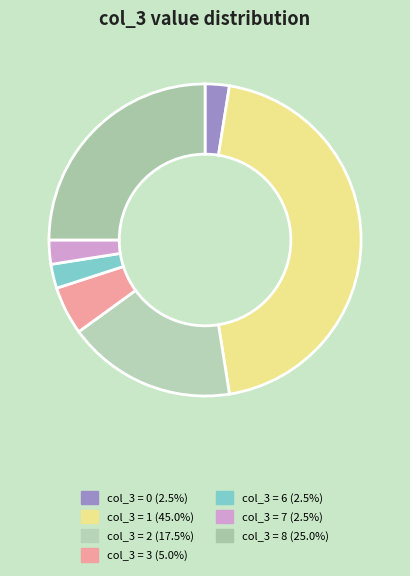

How many slices are in this pie chart?

7